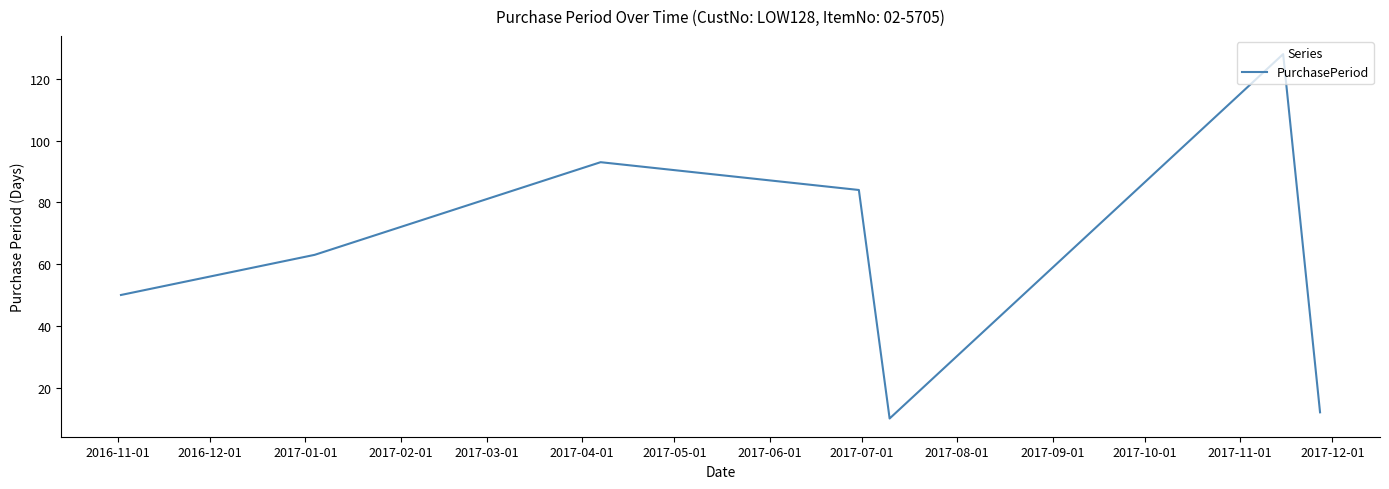

What is the minimum value shown in the chart?

10